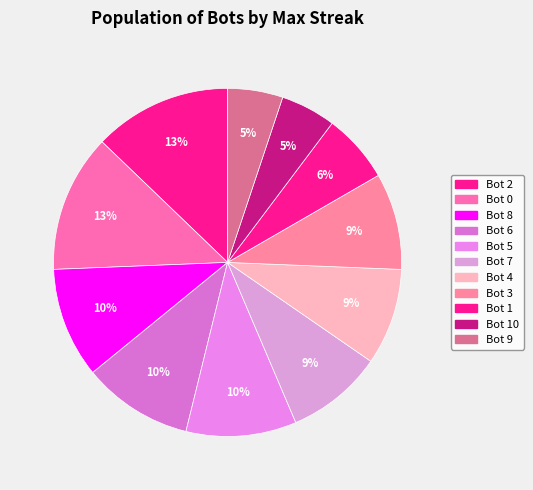

How many segments does this pie chart have?

11